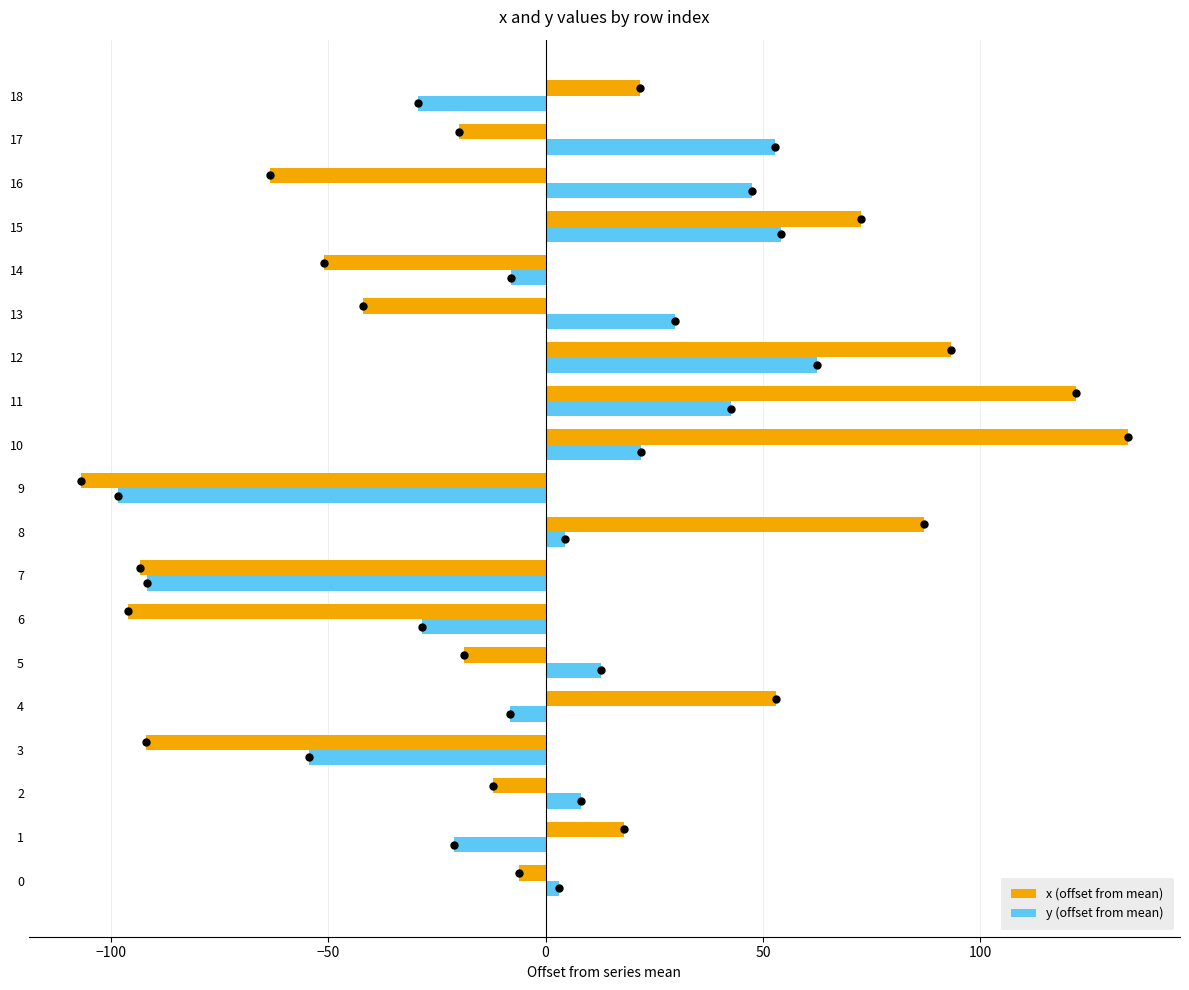

Rank the series at 13 from lowest to highest value.

x (offset from mean), y (offset from mean)